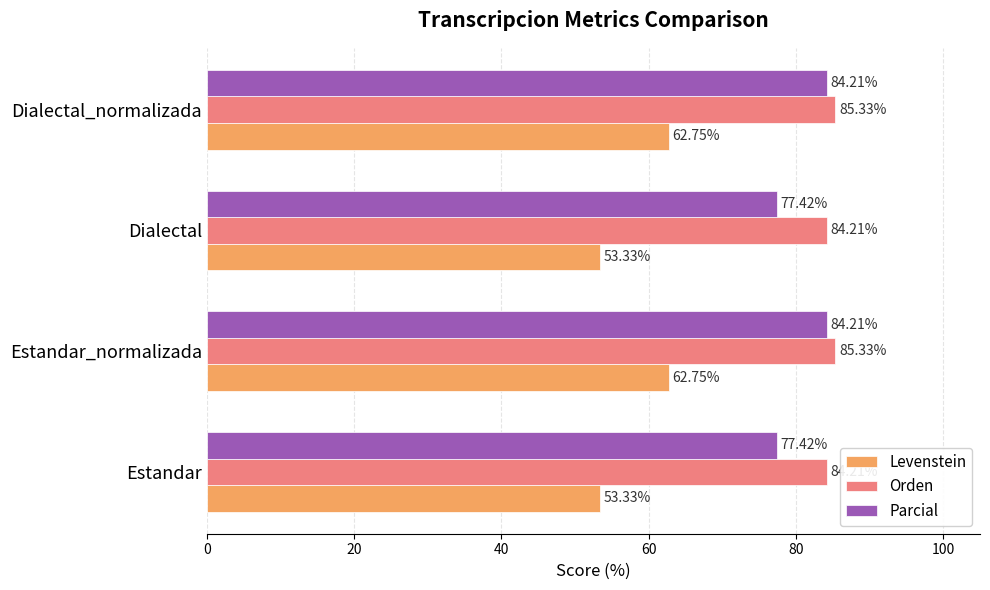

How many categories are shown in the chart?

4